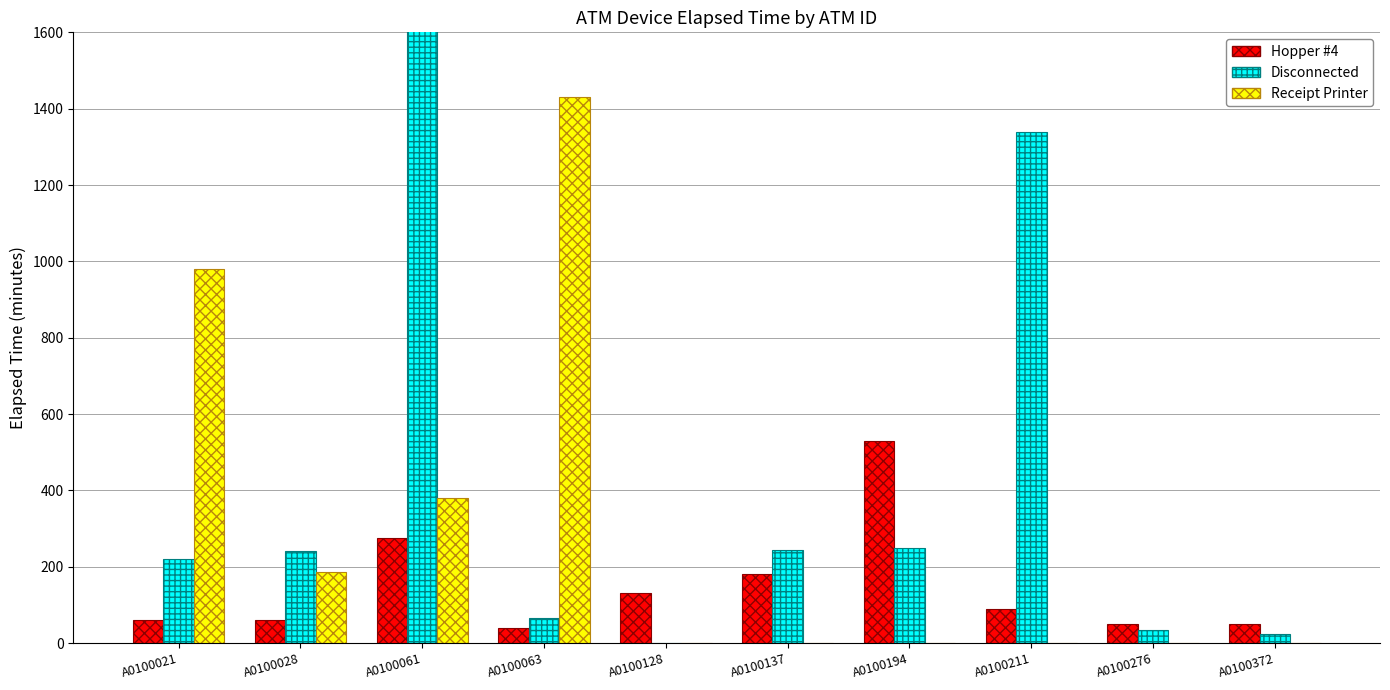

What is the spread (max minus min) of values at A0100137?

245